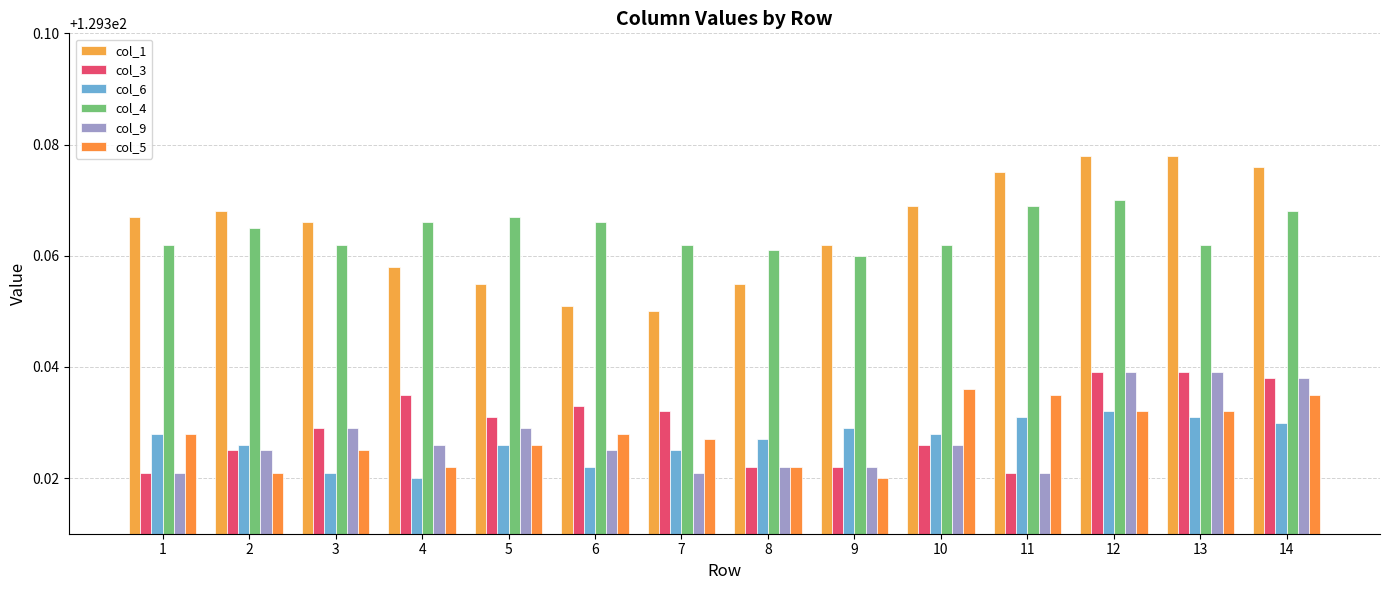

Which category has the highest value in the col_9 series?

12